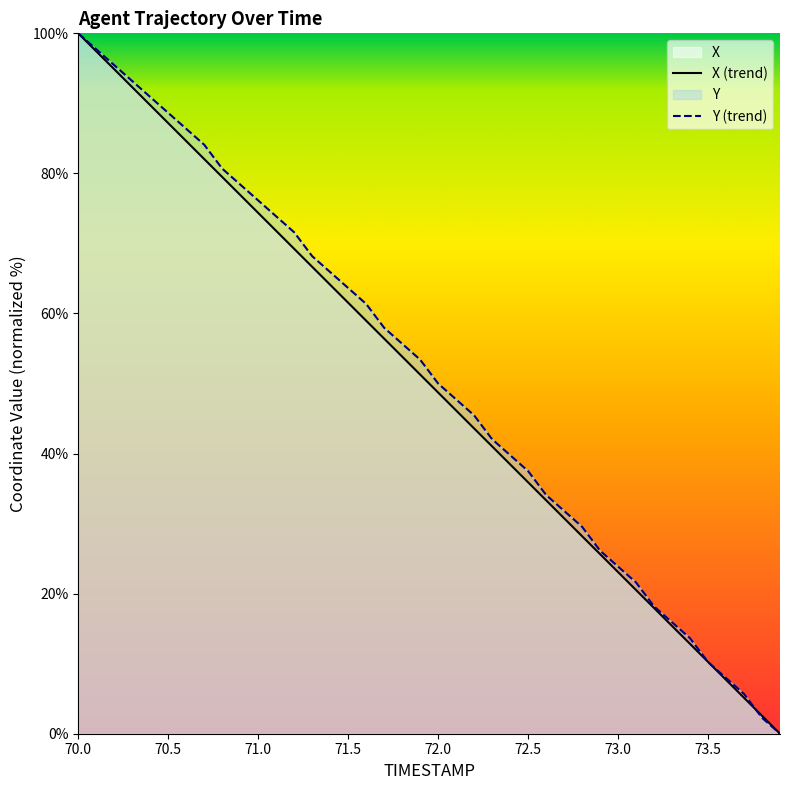

Does the chart have visible grid lines?

No